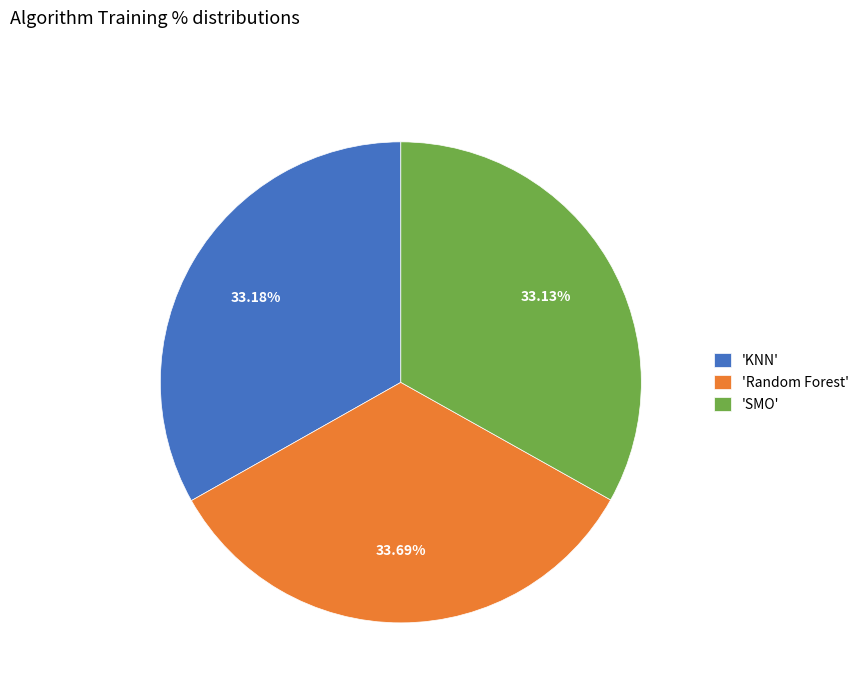

Between 'Random Forest' and 'KNN', which is larger?

'Random Forest'